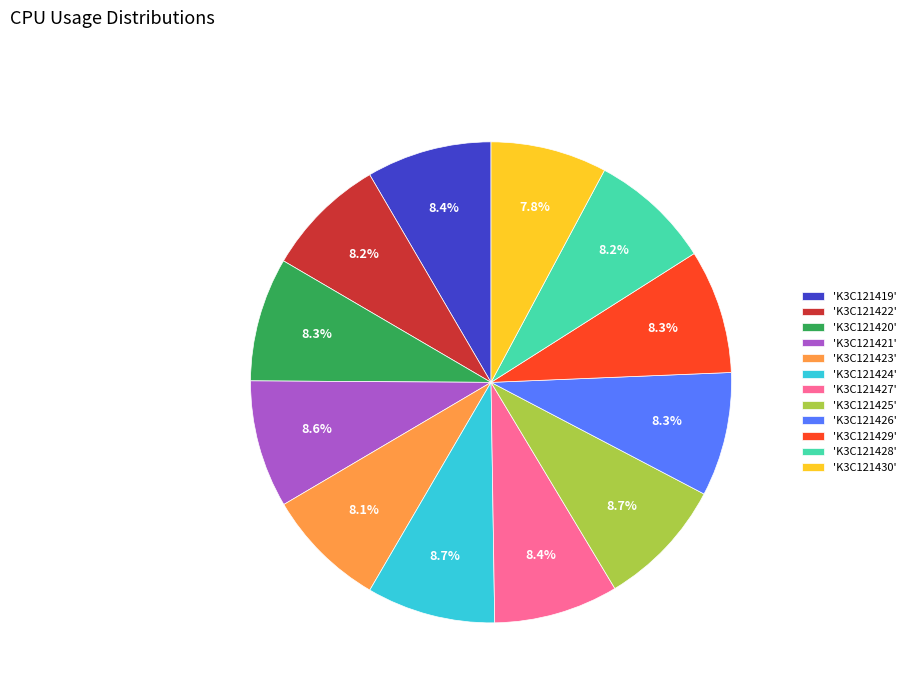

Approximately how many times larger is the value at 'K3C121430' compared to 'K3C121428'?

1.0